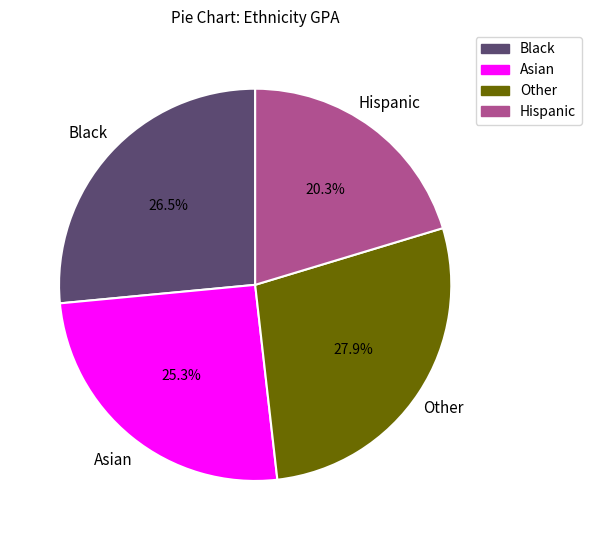

To the nearest percent, what is the difference between the largest and smallest slice percentages?

8%